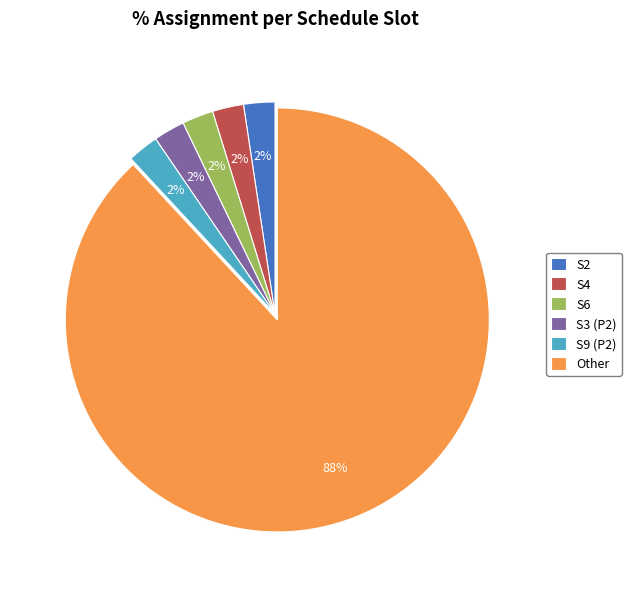

Which category has the biggest portion of the pie?

Other